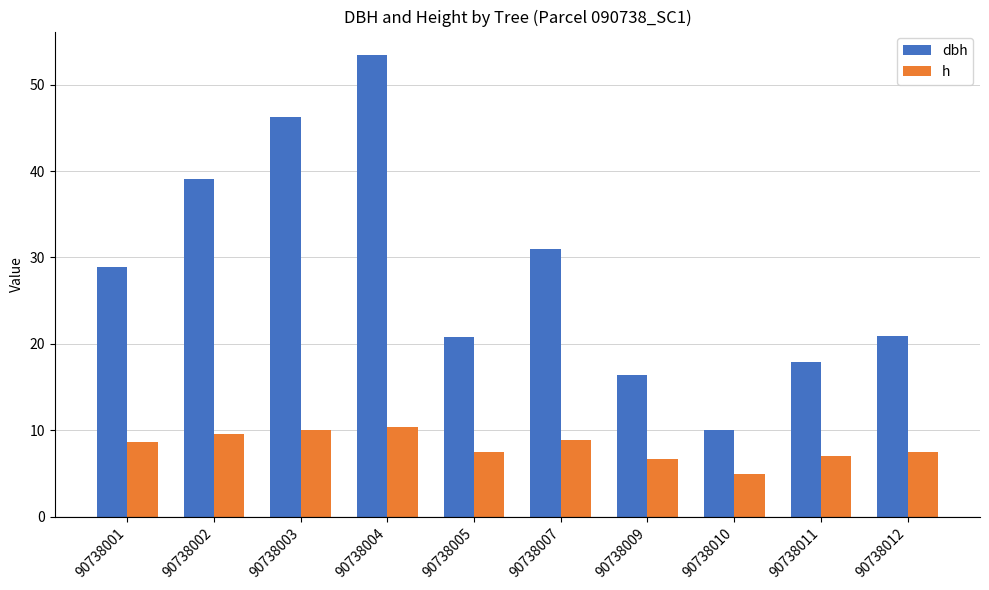

What is the average value of the dbh series?

28.5